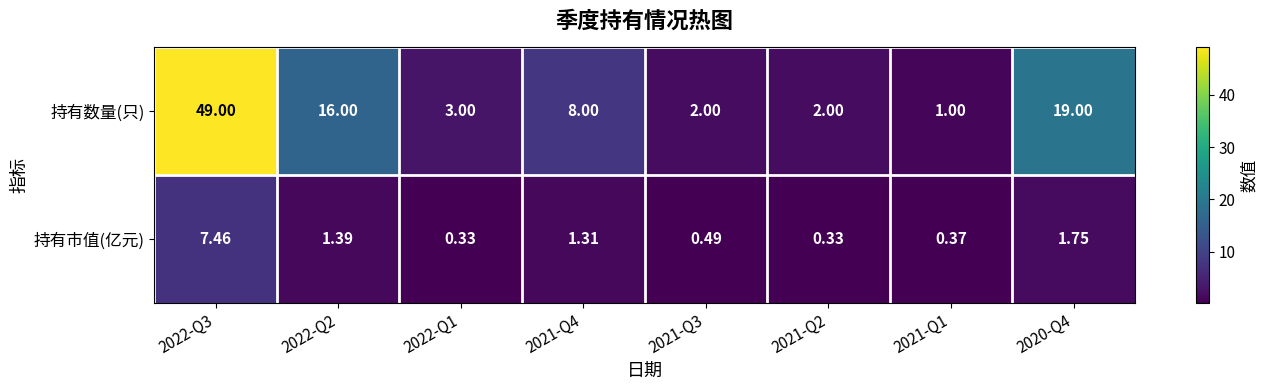

Rank the series by their average value, from highest to lowest.

持有数量(只), 持有市值(亿元)